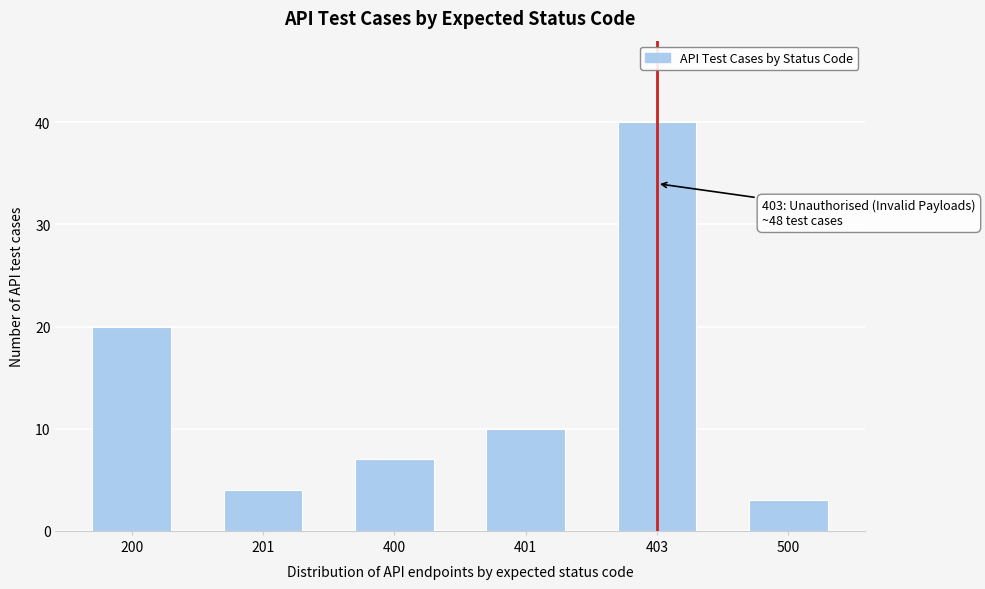

Reading right to left, what are all the values shown in this chart?

3	40	10	7	4	20